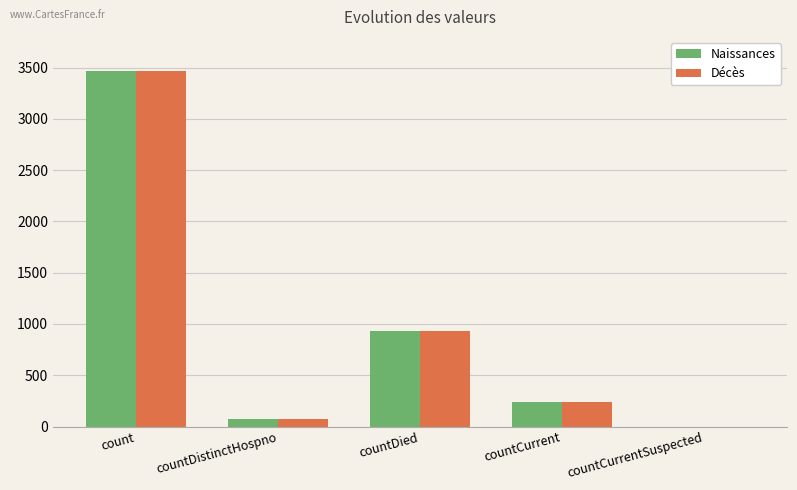

At which label does Naissances reach its peak?

count